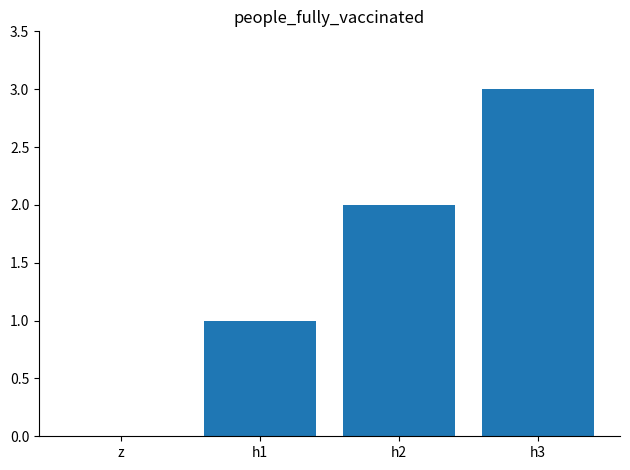

What is the approximate value at h2?

2